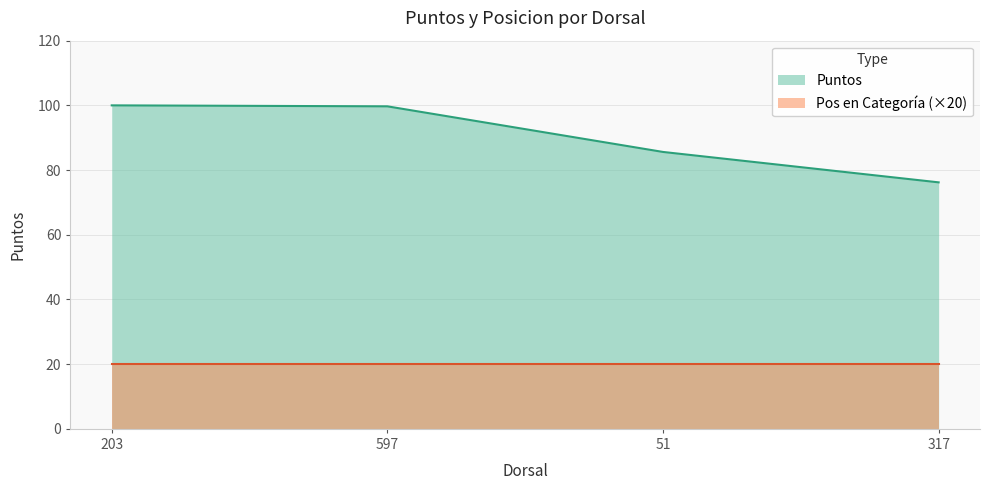

What is the change in value from 203 to 317?

-23.8